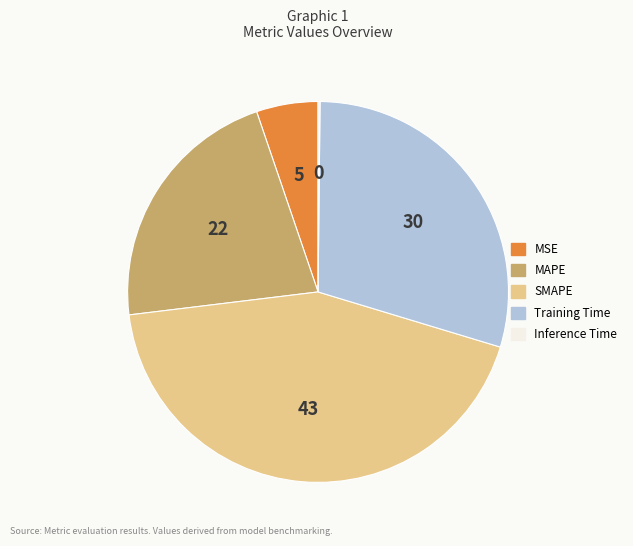

The SMAPE slice represents 52% of the pie. True or false?

False